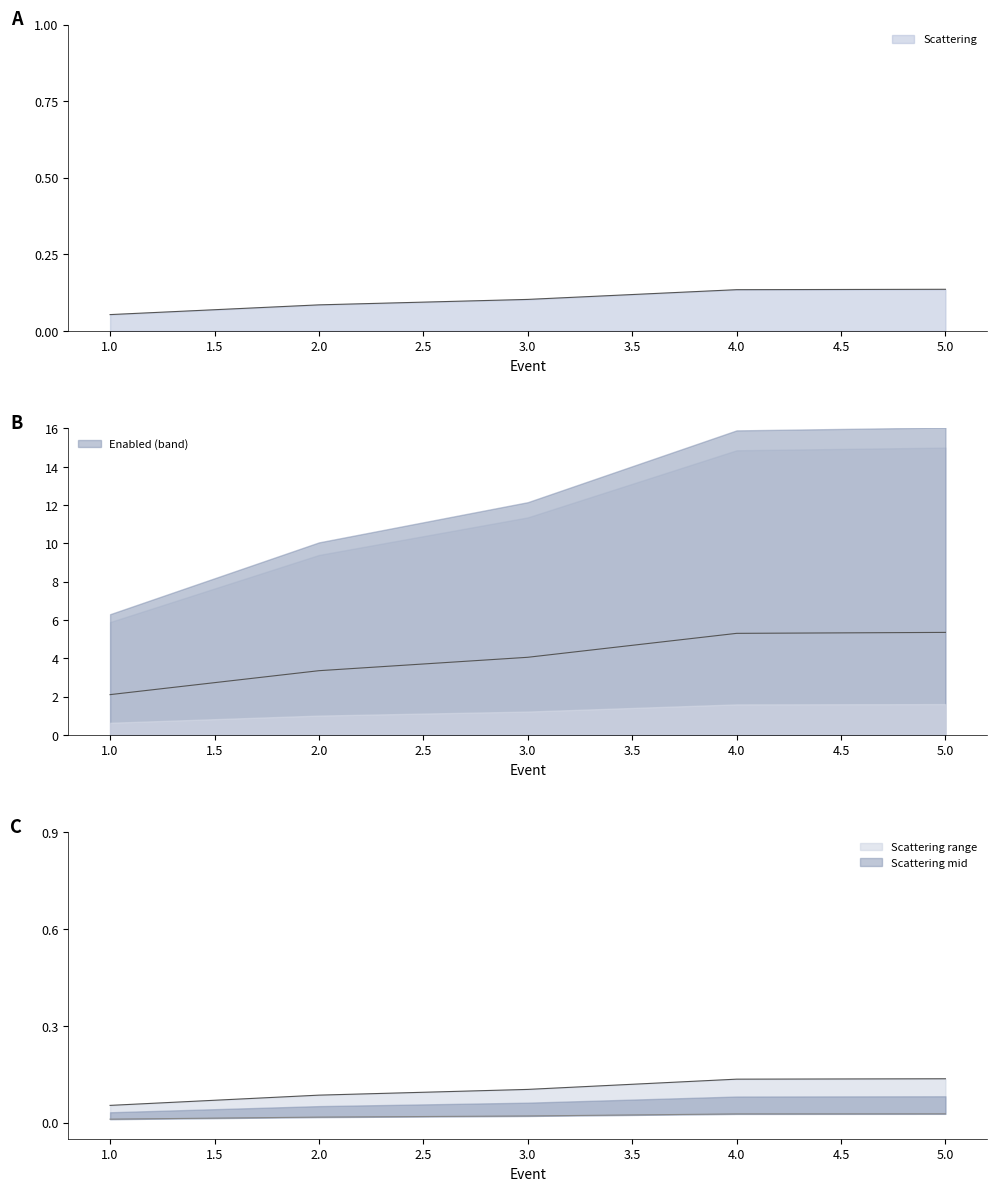

Which series has the widest spread of values?

Enabled